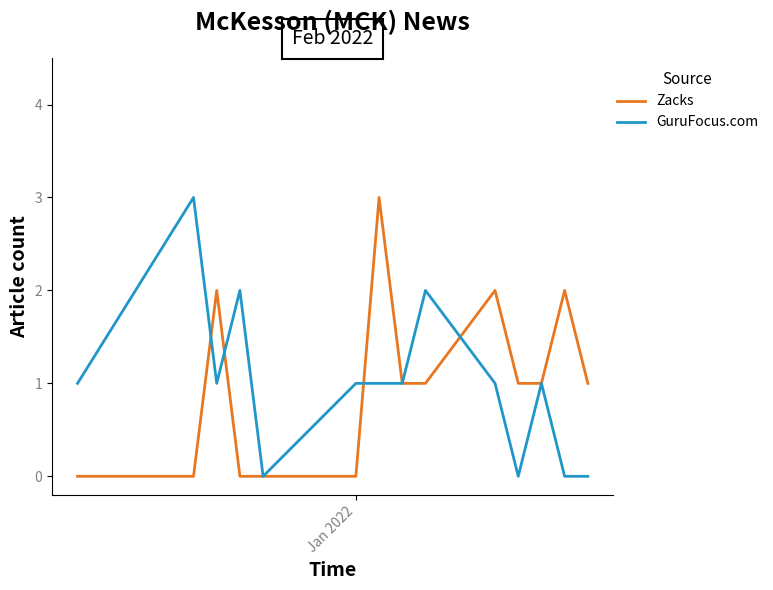

How many series are shown in this chart?

2